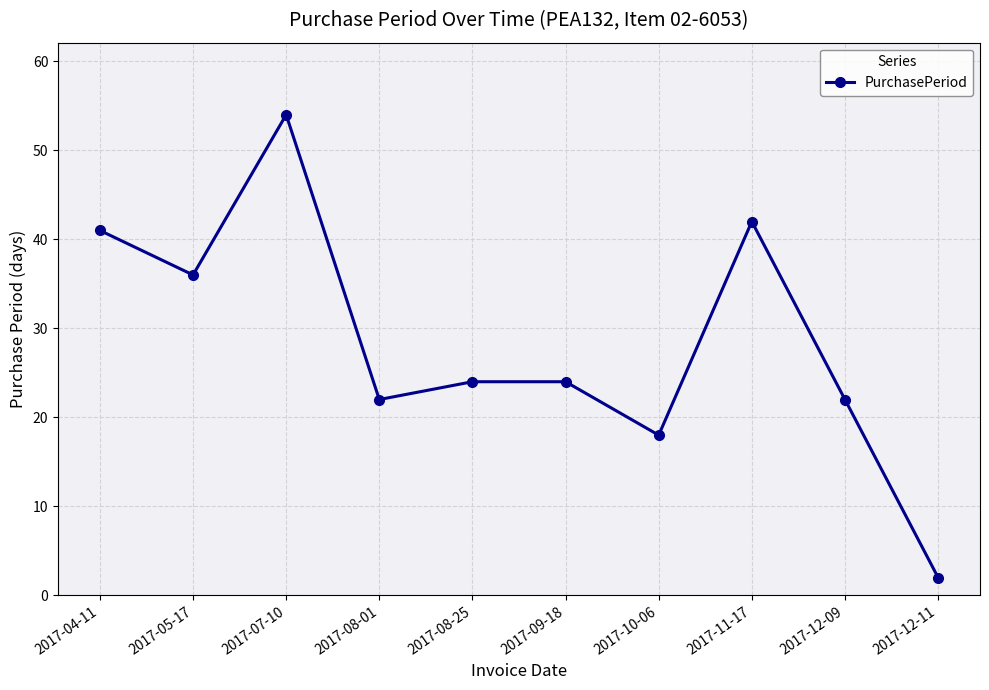

Which label corresponds to the smallest value in the chart?

2017-12-11